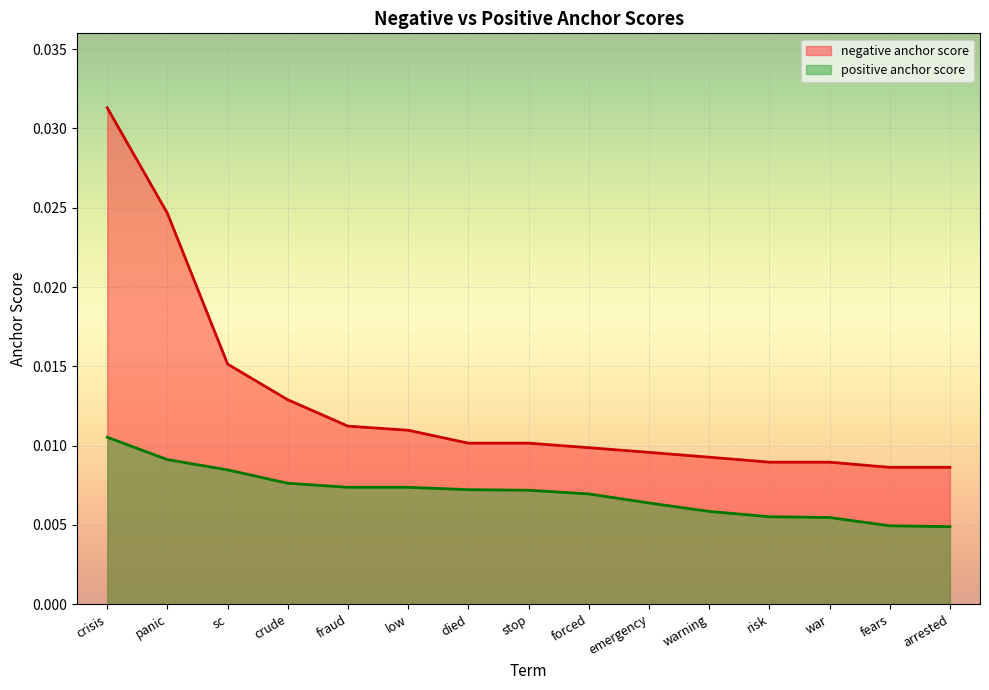

Is the value of negative anchor score at arrested greater than the value of positive anchor score at warning?

Yes